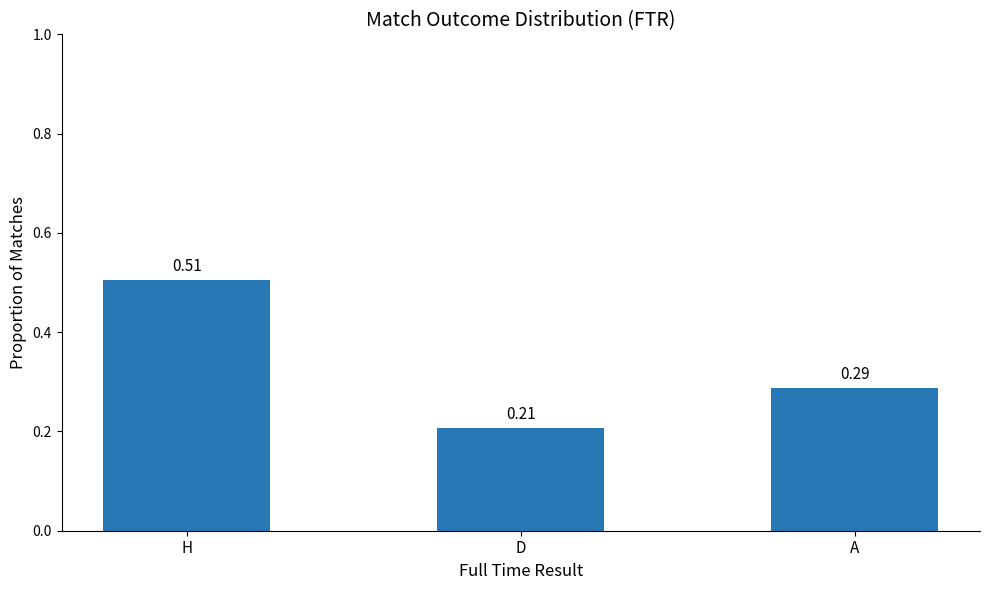

What is the change in value from H to D?

-0.3